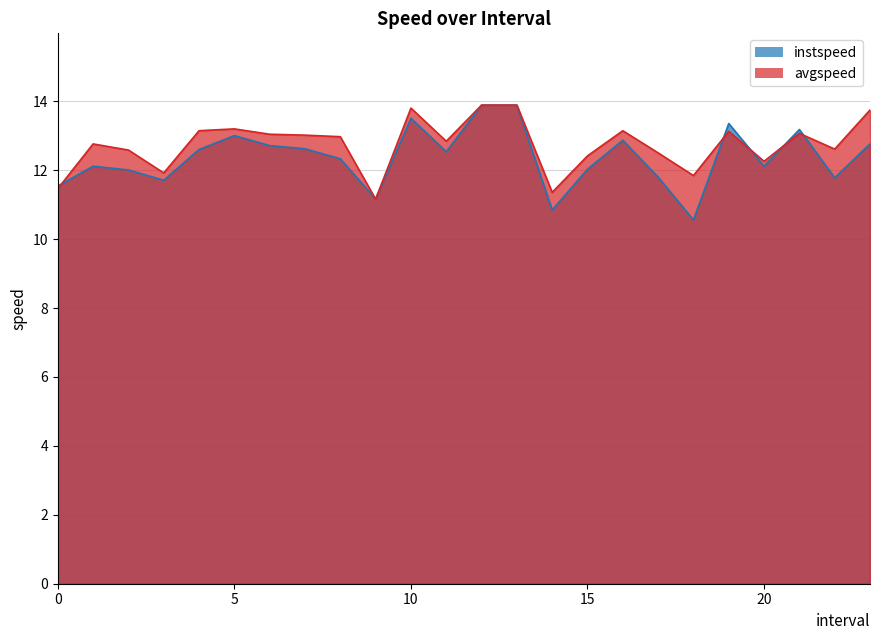

Does the chart have visible grid lines?

Yes